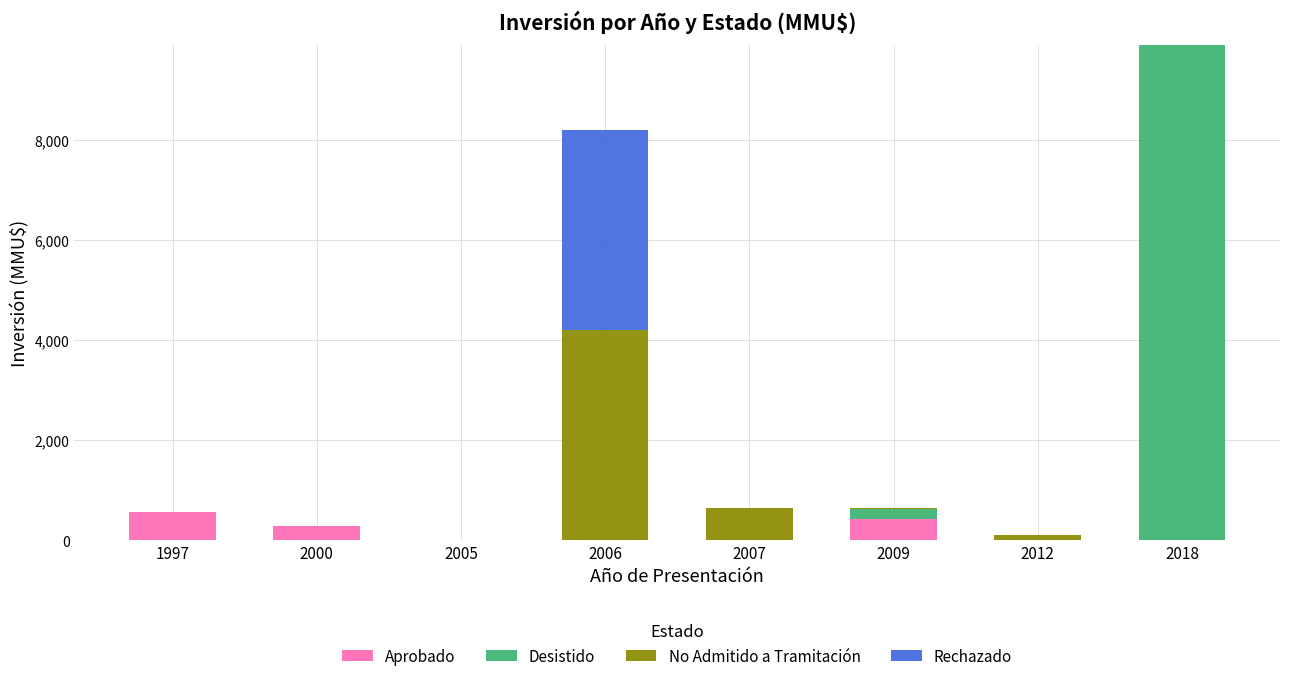

What is the sum of all Aprobado values?

1282